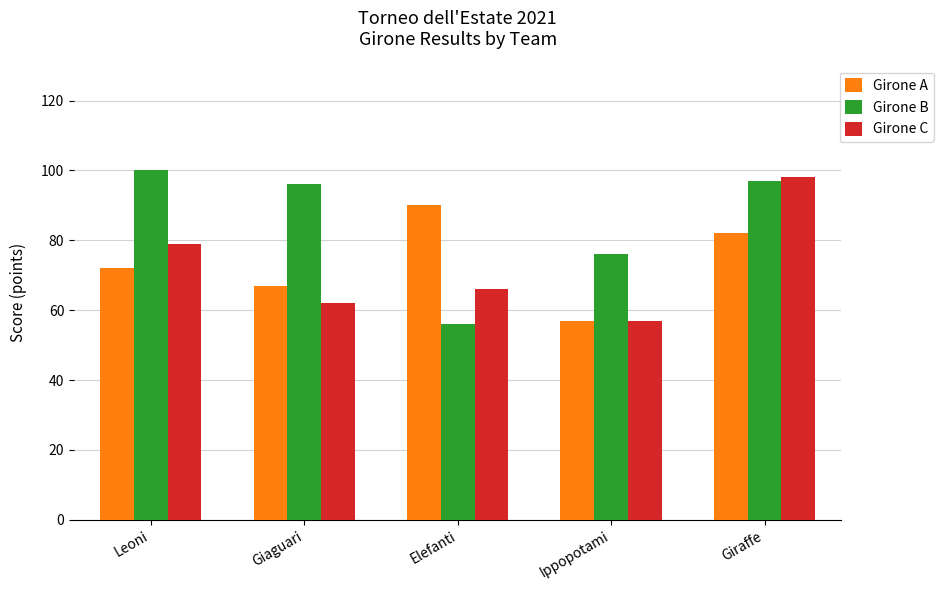

What is the value of the Girone C bar at the 1st from the left?

79